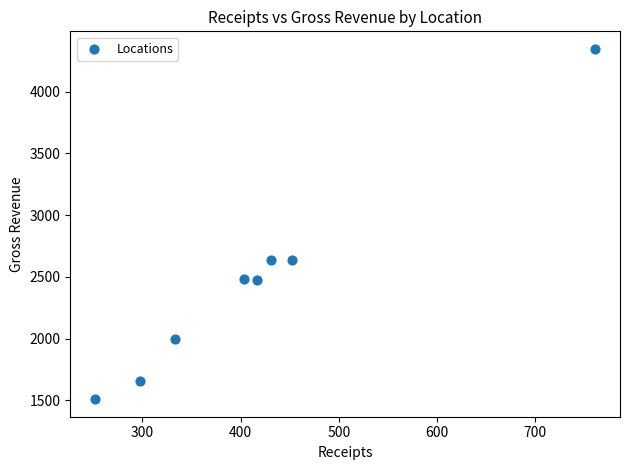

What is the range of X values (max minus min)?

509.0